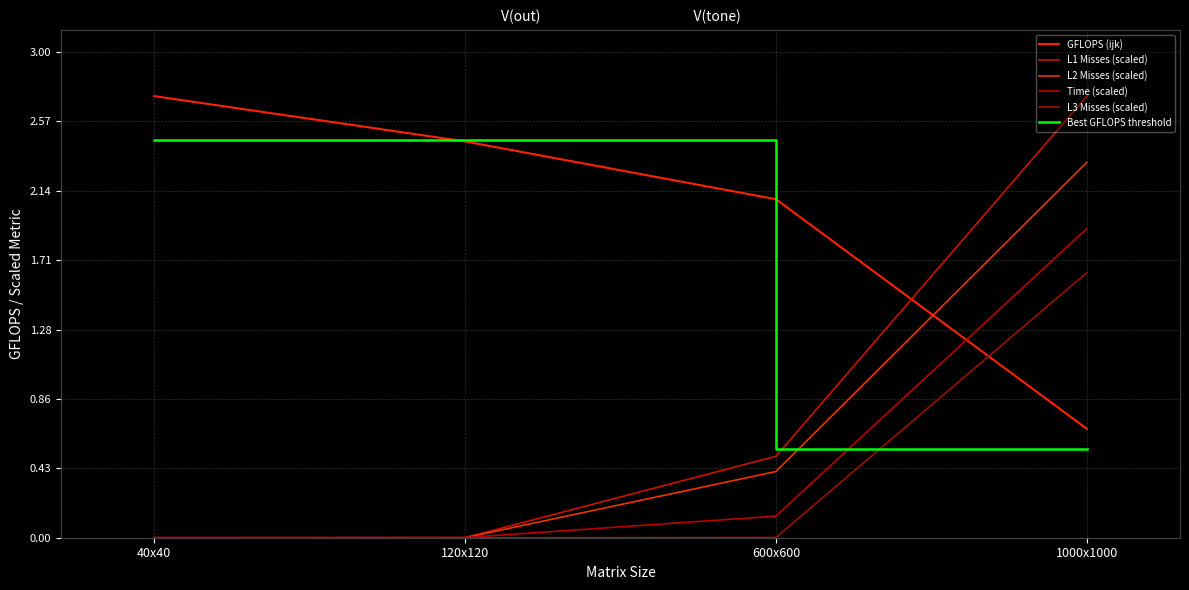

What is the difference between the maximum and minimum values in the Best GFLOPS threshold series?

1.9